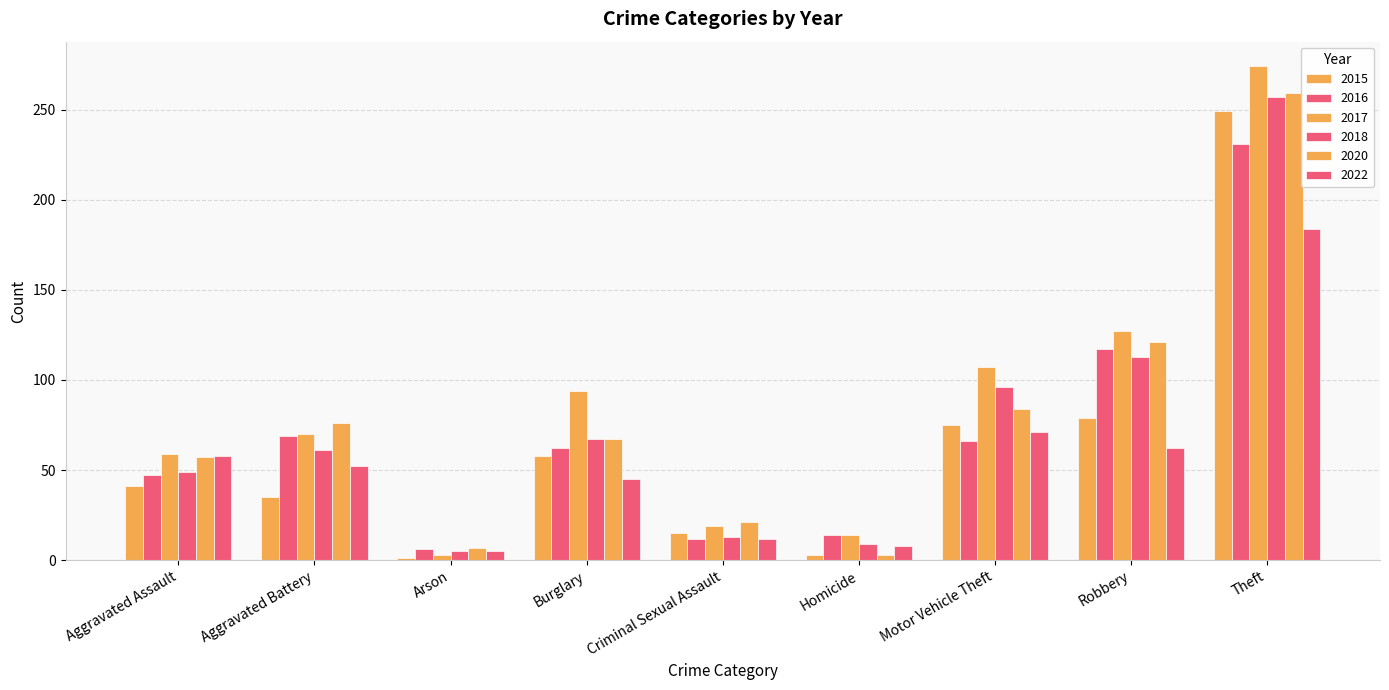

What is the sum of all 2015 values?

556